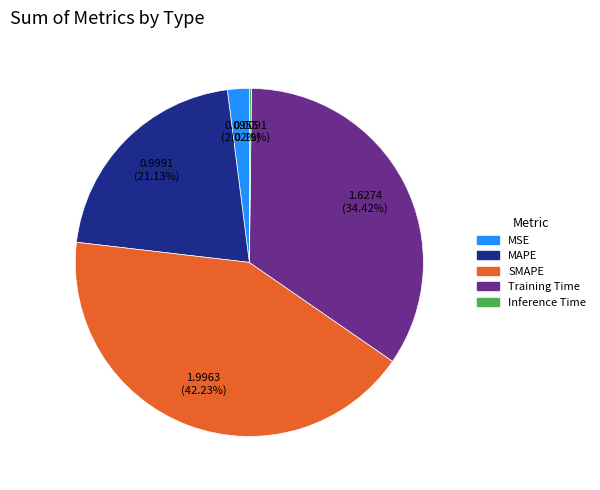

Is the sum of MSE and Training Time greater than half?

No